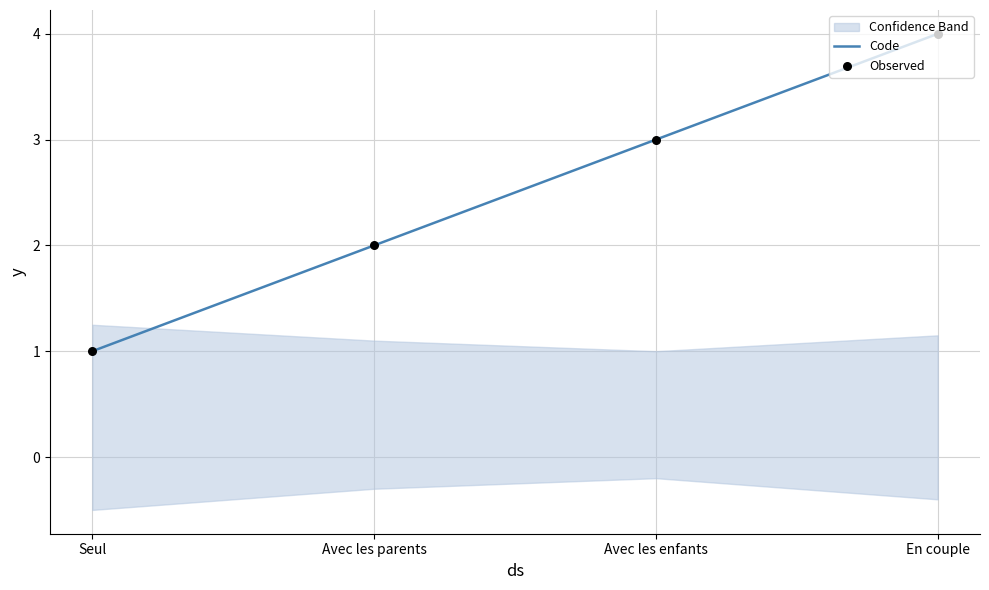

Which series has the largest total across all categories?

Code